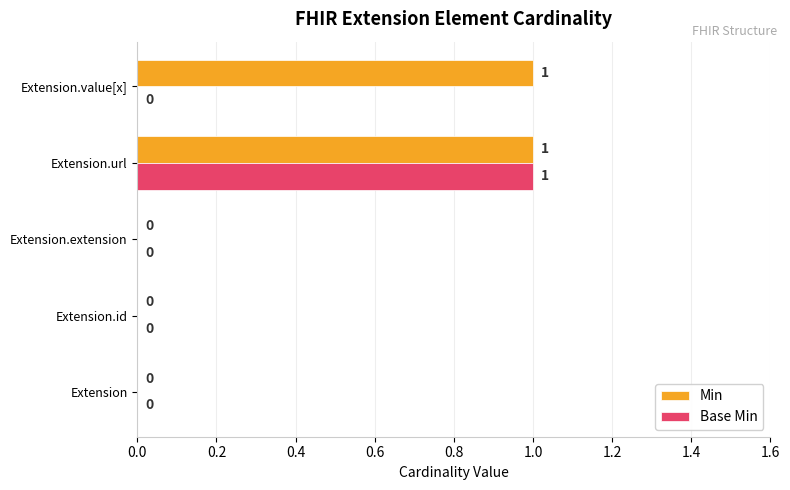

Count the number of categories in the chart.

5